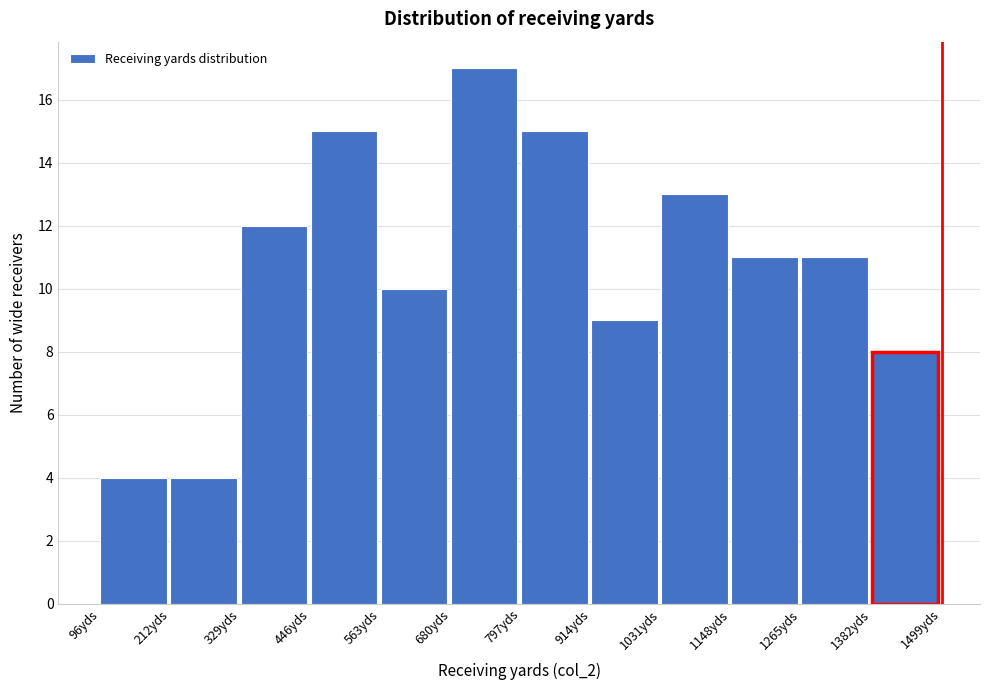

Reading left to right, list every bar in this chart as the range it spans on the x-axis followed by its height. Neither the bar edges nor the heights are printed on the chart, so give them approximately, as read against the axes.

100 to 220: 4
220 to 320: 4
320 to 440: 12
440 to 560: 15
560 to 680: 10
680 to 800: 17
800 to 920: 15
920 to 1040: 9
1040 to 1140: 13
1140 to 1260: 11
1260 to 1380: 11
1380 to 1500: 8